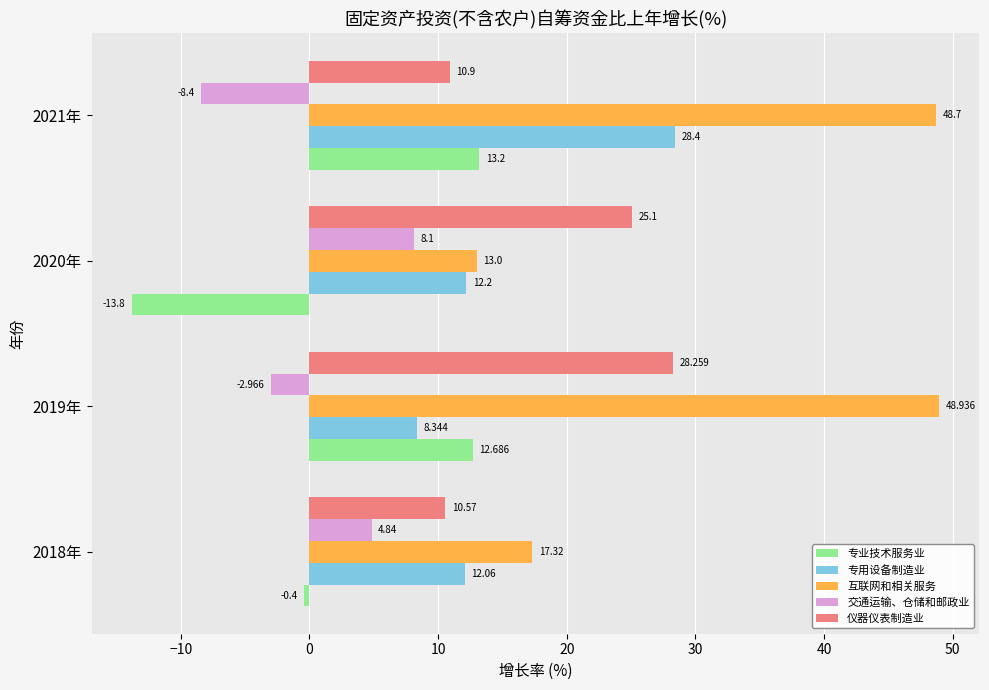

Rank the series by their maximum value, from lowest to highest.

交通运输、仓储和邮政业, 专业技术服务业, 仪器仪表制造业, 专用设备制造业, 互联网和相关服务